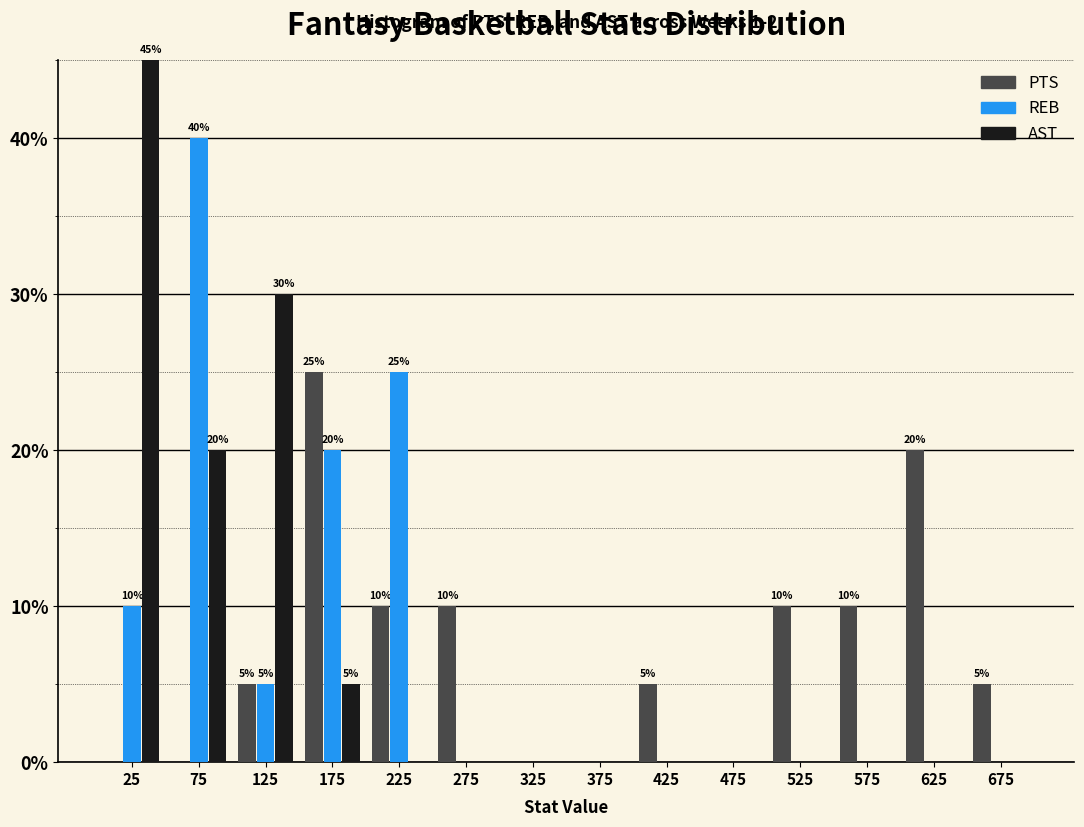

In the REB series, which range on the x-axis has the tallest bar?

50 to 100